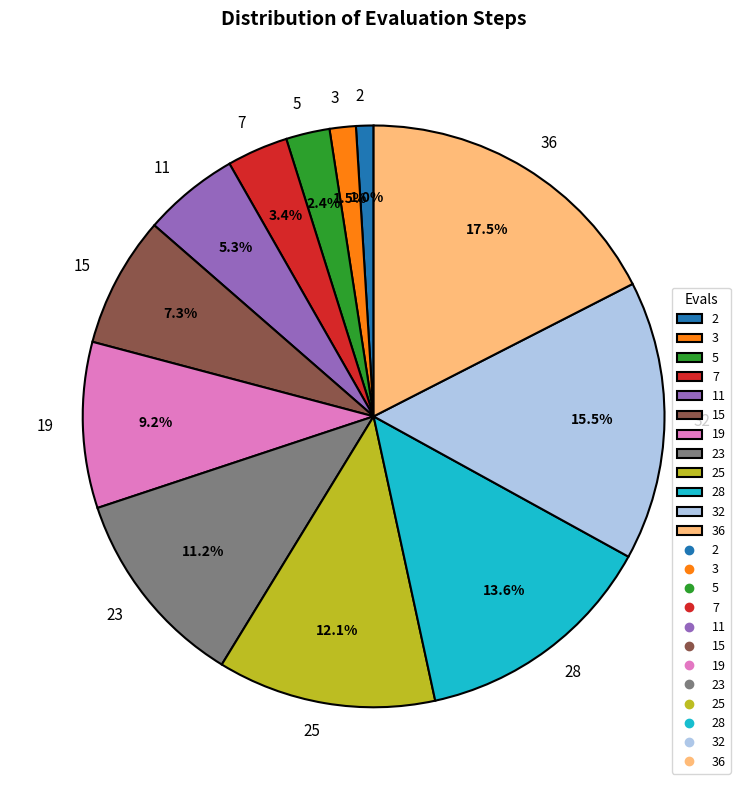

To the nearest percent, what is the combined percentage of 2 and 23?

12%